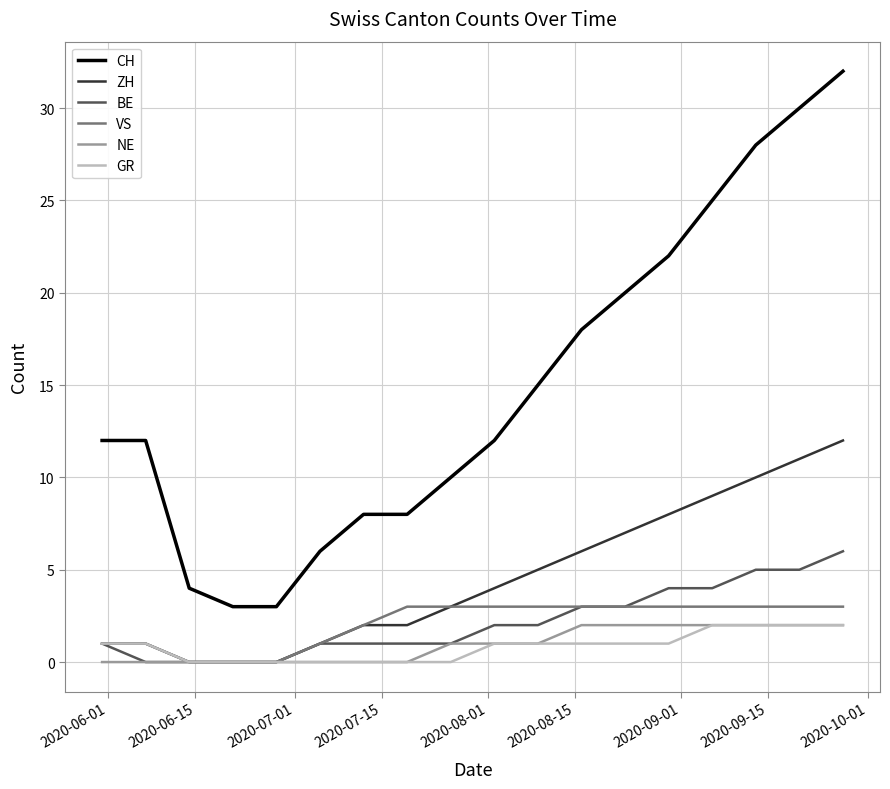

Which series has the largest total across all categories?

CH